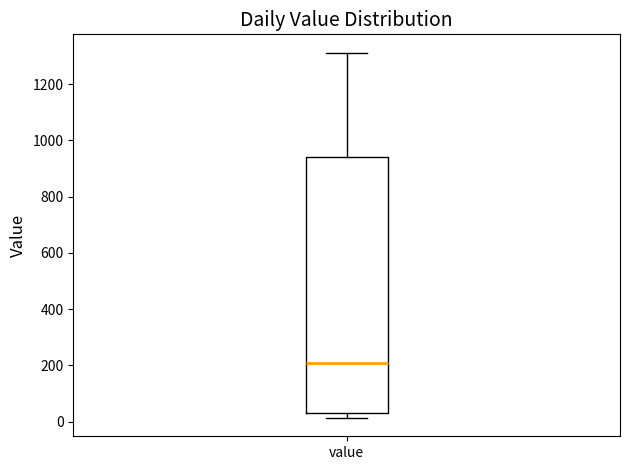

Read this box plot against the y-axis: the position of the median line, the range covered by the box, and the ends of both whiskers. The values are not printed on the chart, so give them approximately, as read against the axis.

median 200, box 40 to 940, whiskers 20 to 1320